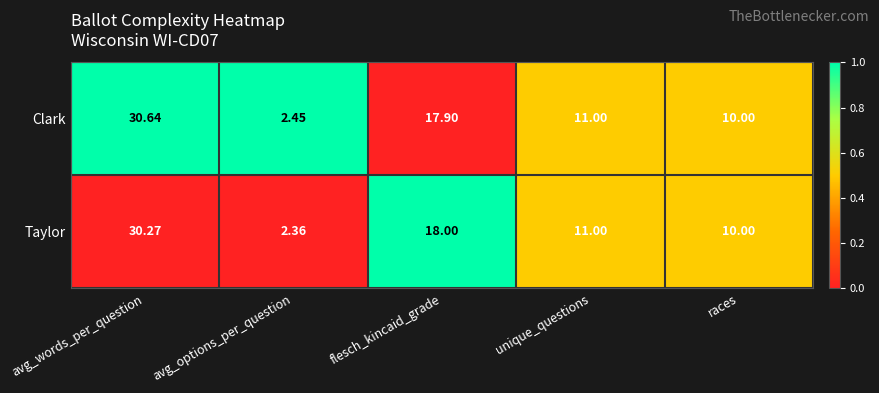

At which category is the sum across all series the highest?

avg_words_per_question